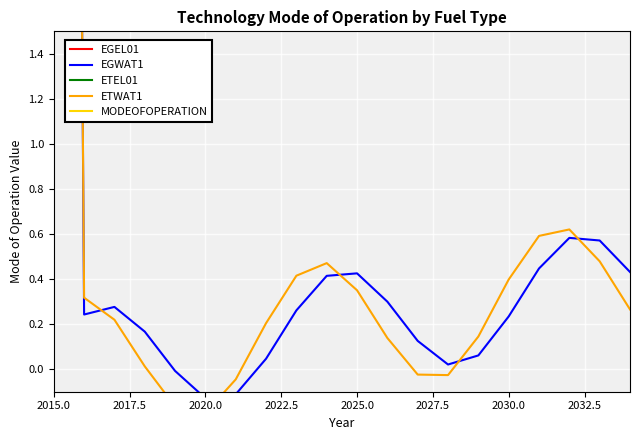

How many intersections are there between MODEOFOPERATION and ETWAT1?

1